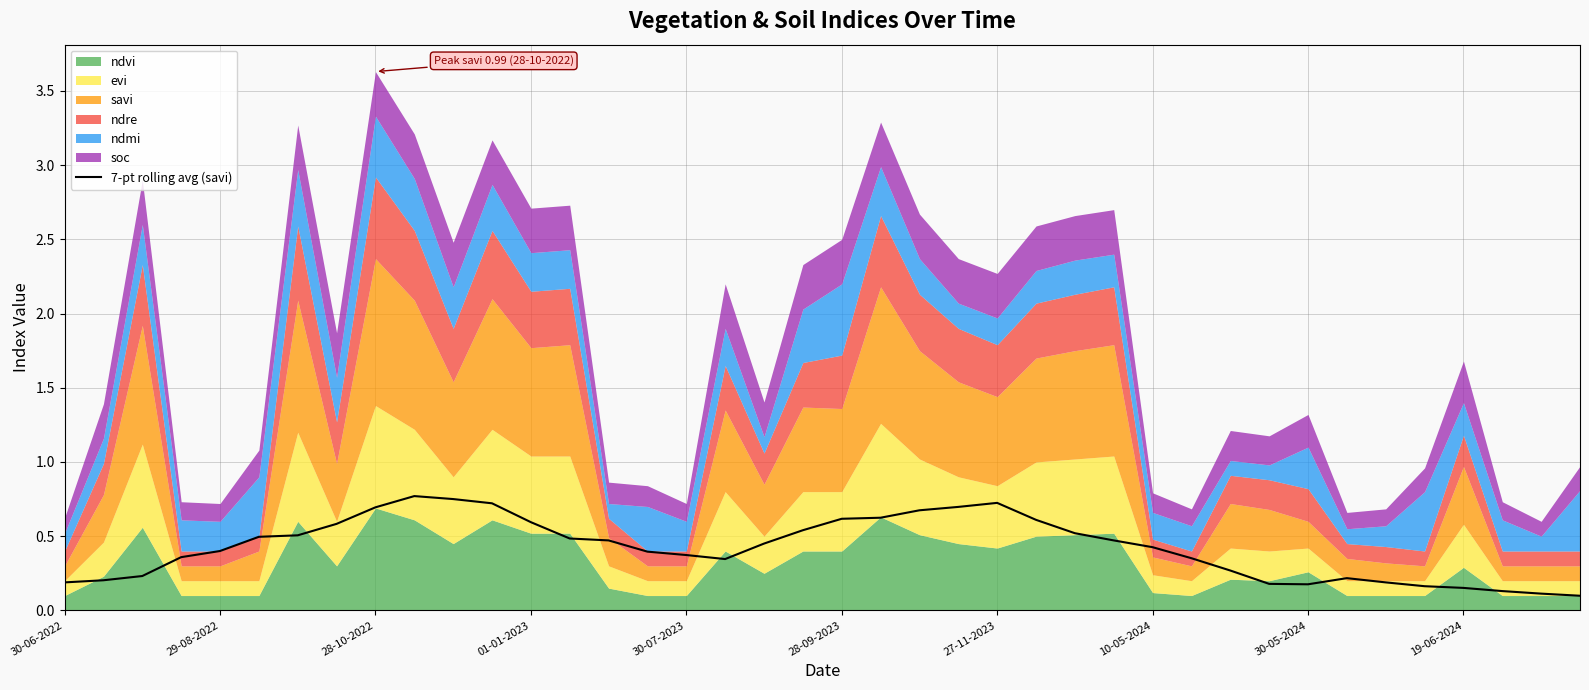

What is the sum of all values?

17.0